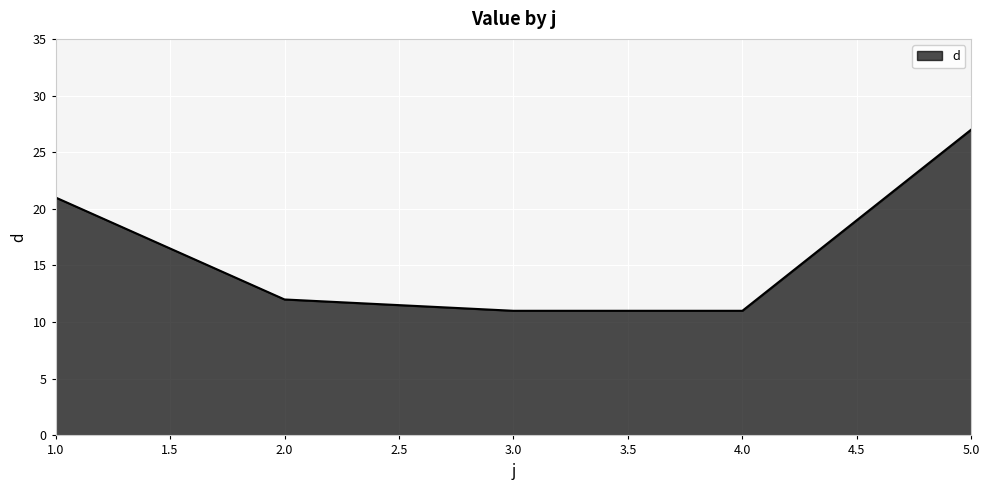

Reading left to right, what are all the values shown in this chart?

21	12	11	11	27